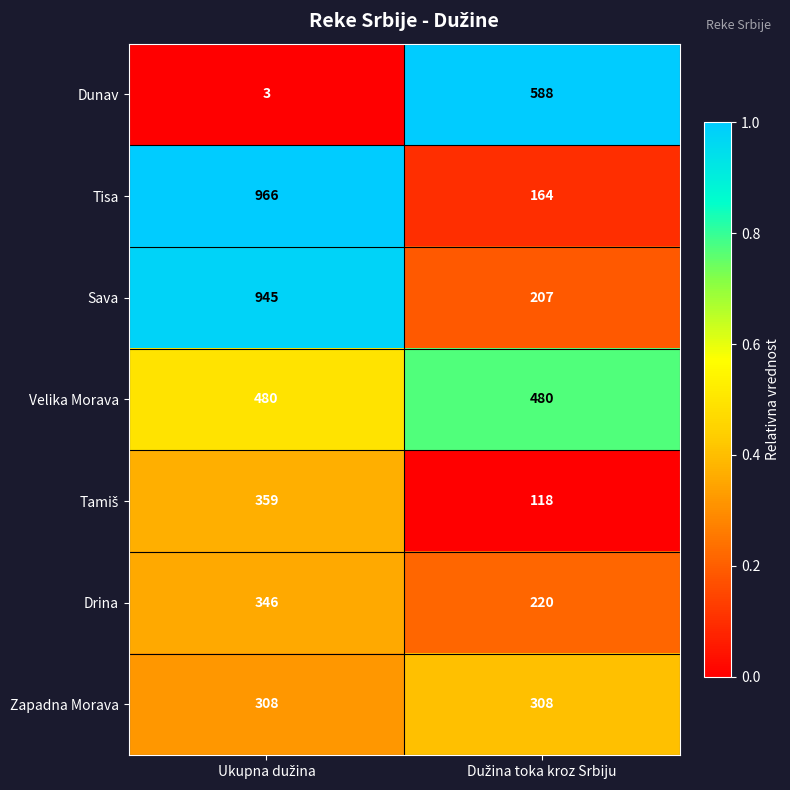

What is the greatest value displayed?

966